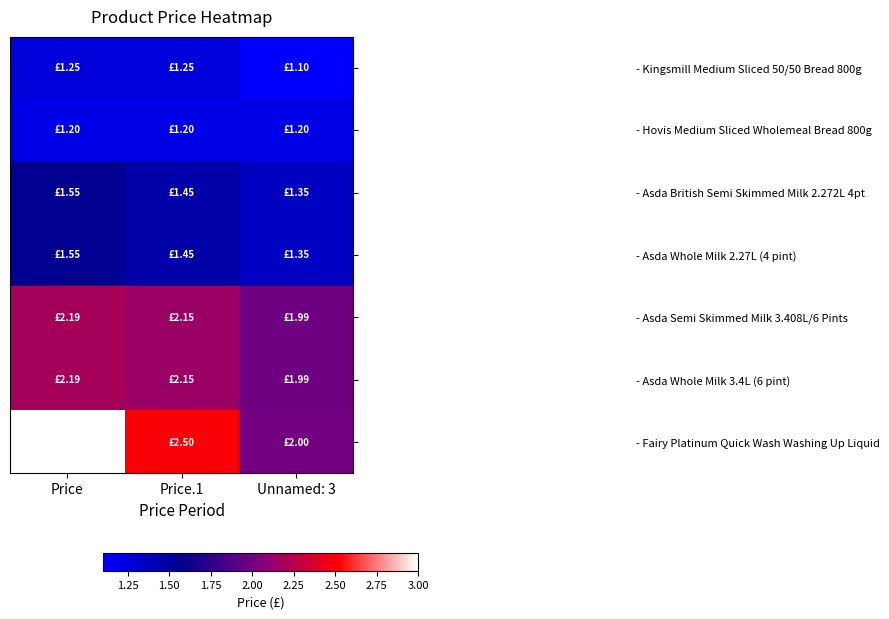

What is the total value across all series at Unnamed: 3?

11.0